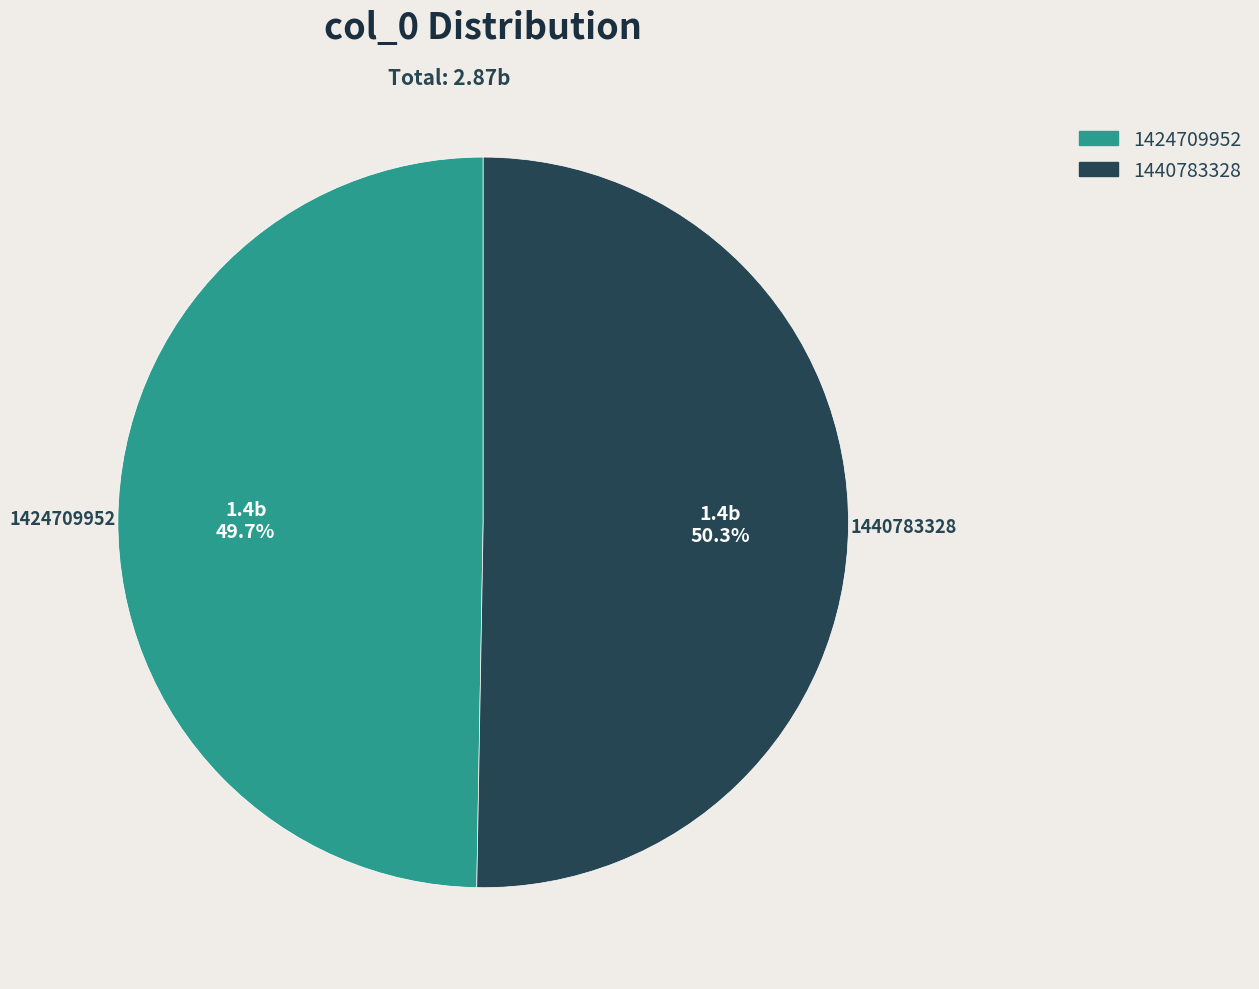

What is the ratio of the value at 1440783328 to the value at 1424709952?

1.0